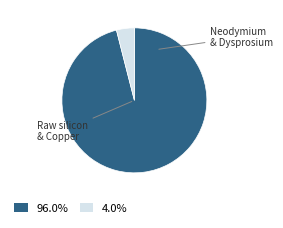

Does any single category account for the majority?

Yes